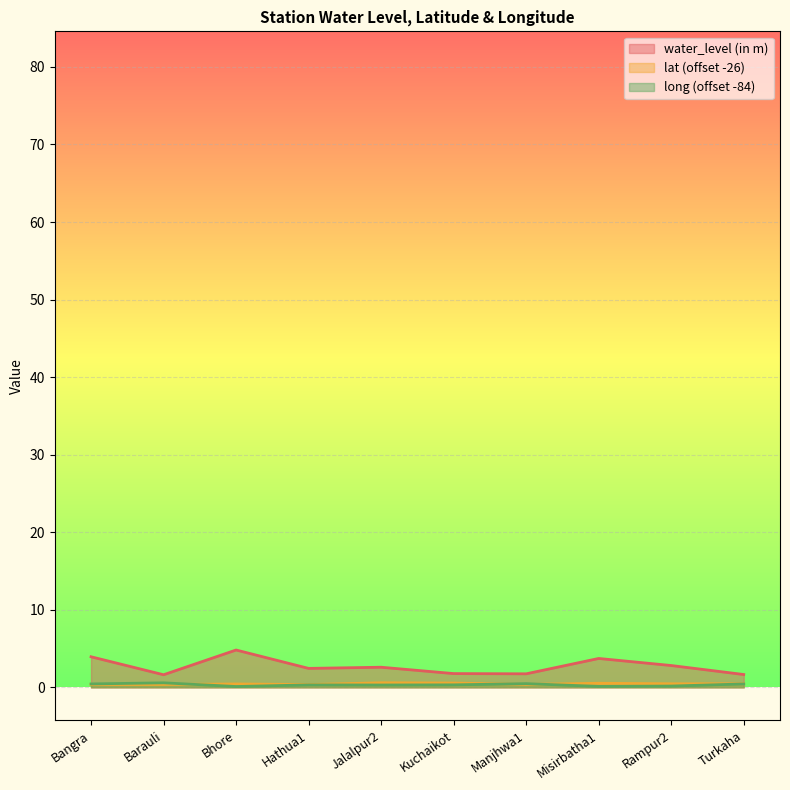

What is the total value across all series at Hathua1?

3.1